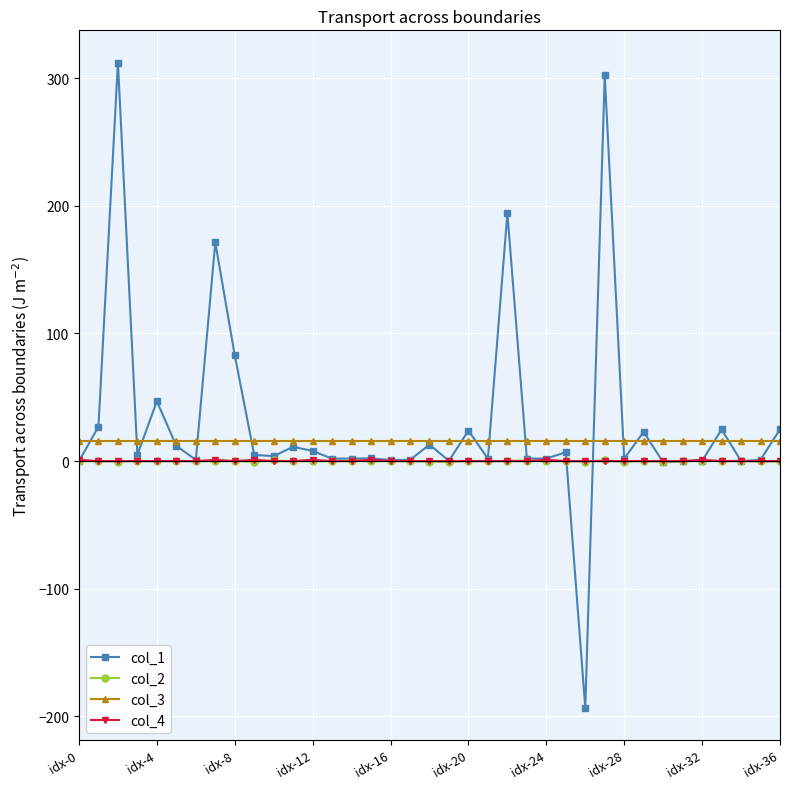

True or false: col_3 and col_2 cross at least once.

False